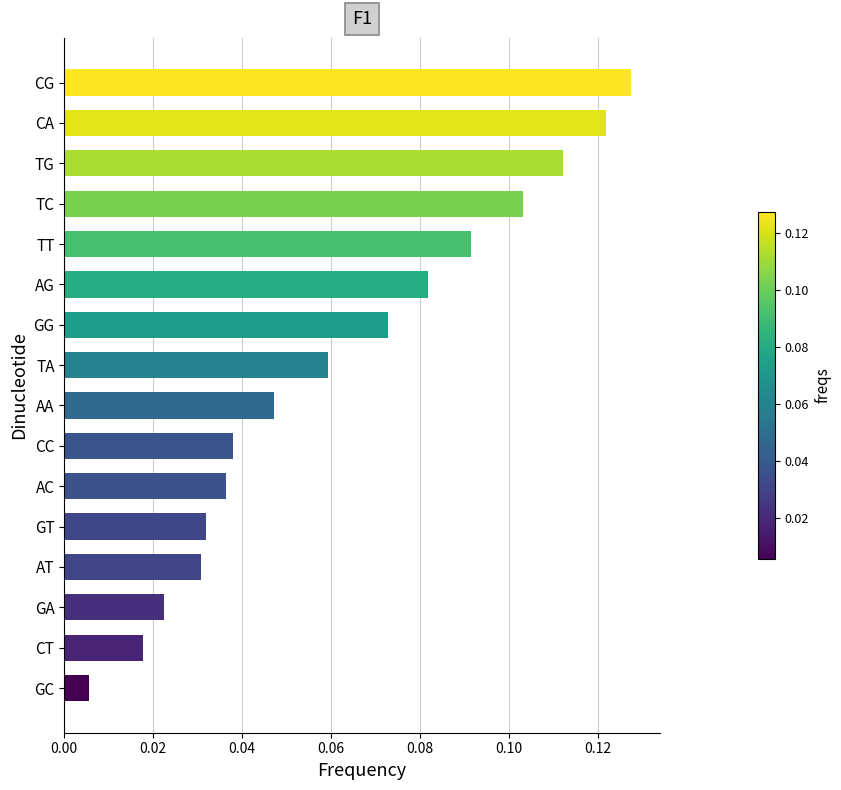

The chart shows a value of 0.2 at CG. True or false?

False